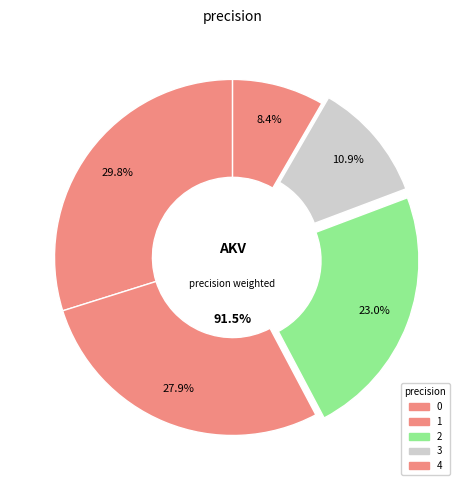

Rank the categories by value from lowest to highest.

4, 3, 2, 1, 0